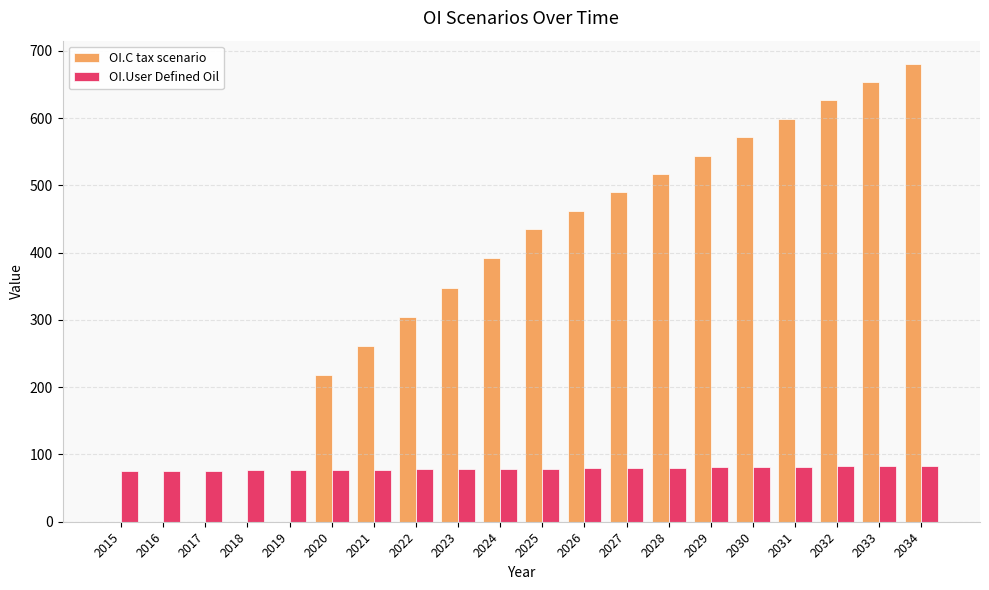

Which series changed the most between 2016 and 2026?

OI.C tax scenario